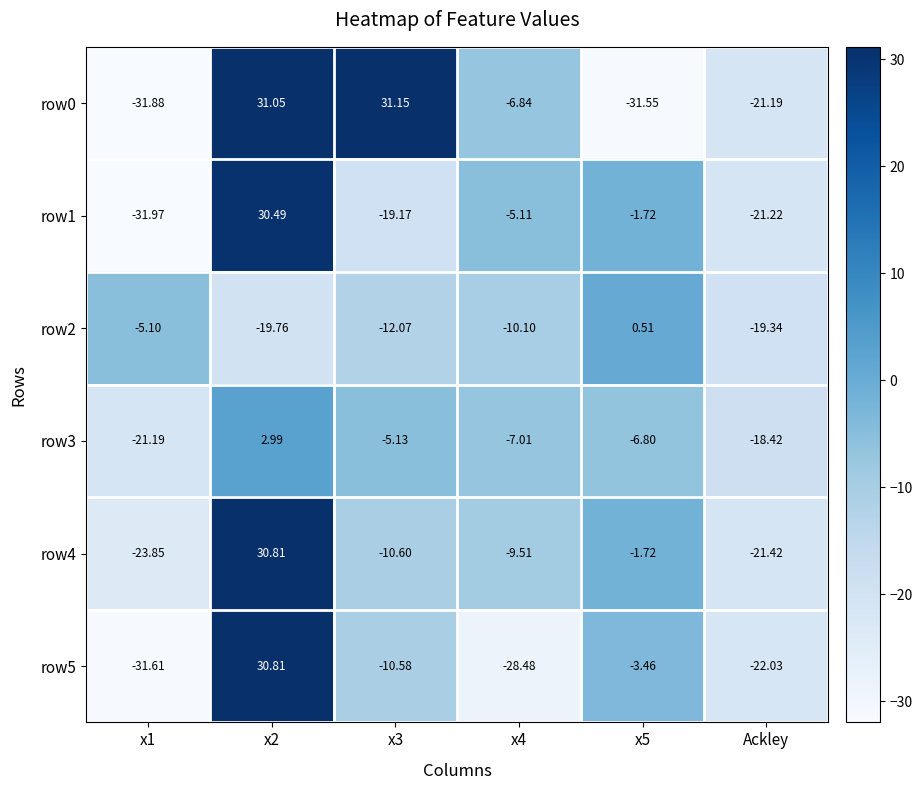

Which series has the largest total across all categories?

row0